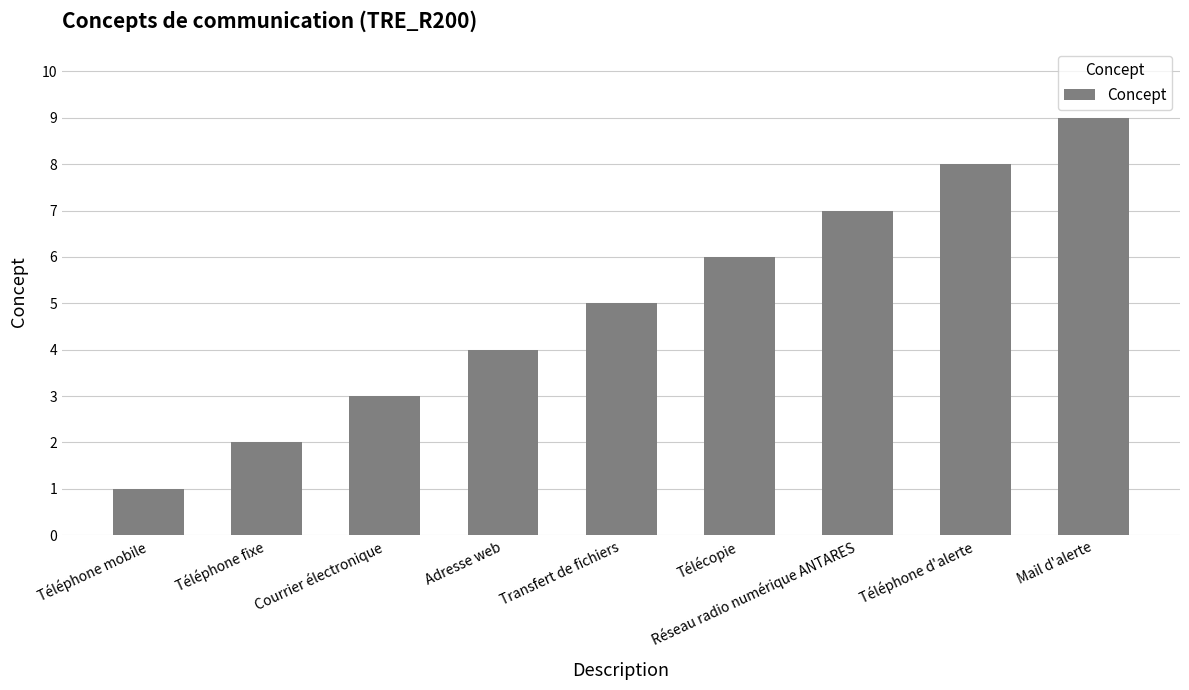

What is the change in value from Transfert de fichiers to Téléphone d'alerte?

+3